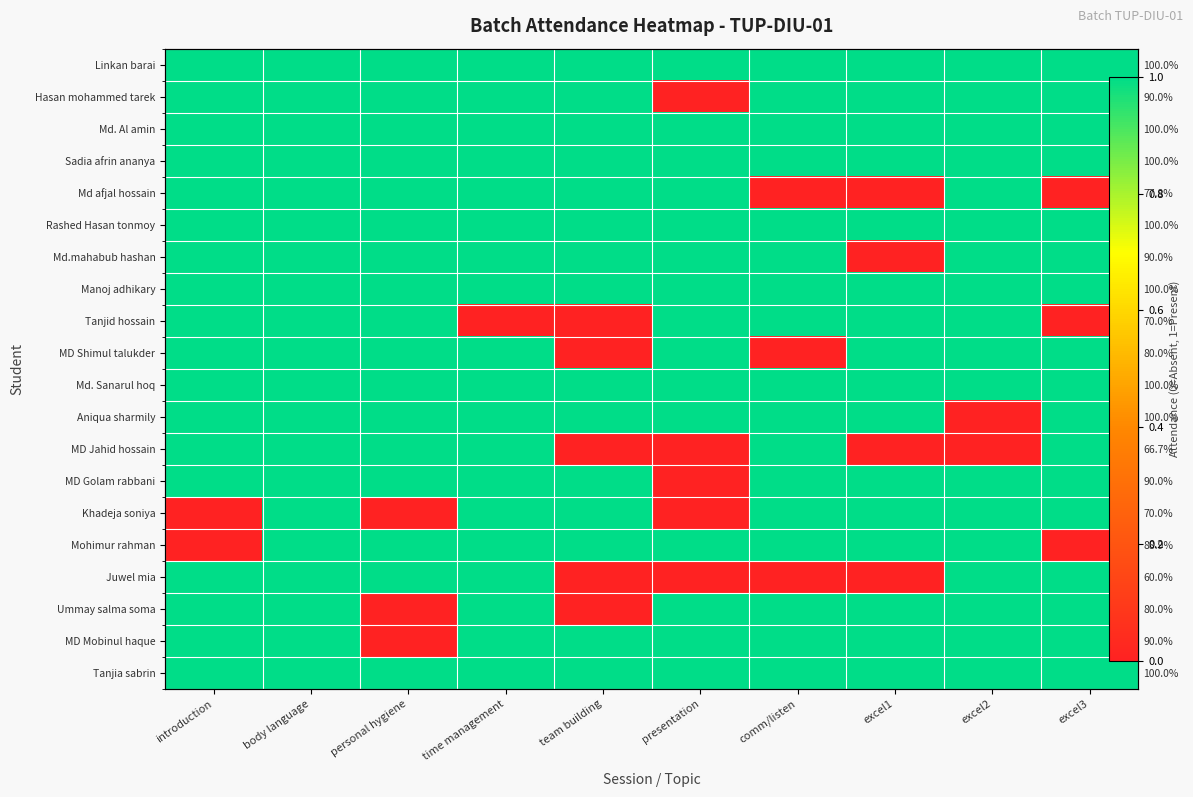

Rank the series by their maximum value, from lowest to highest.

Linkan barai, Hasan mohammed tarek, Md. Al amin, Sadia afrin ananya, Md afjal hossain, Rashed Hasan tonmoy, Md.mahabub hashan, Manoj adhikary, Tanjid hossain, MD Shimul talukder, Md. Sanarul hoq, Aniqua sharmily, MD Jahid hossain, MD Golam rabbani, Khadeja soniya, Mohimur rahman, Juwel mia, Ummay salma soma, MD Mobinul haque, Tanjia sabrin